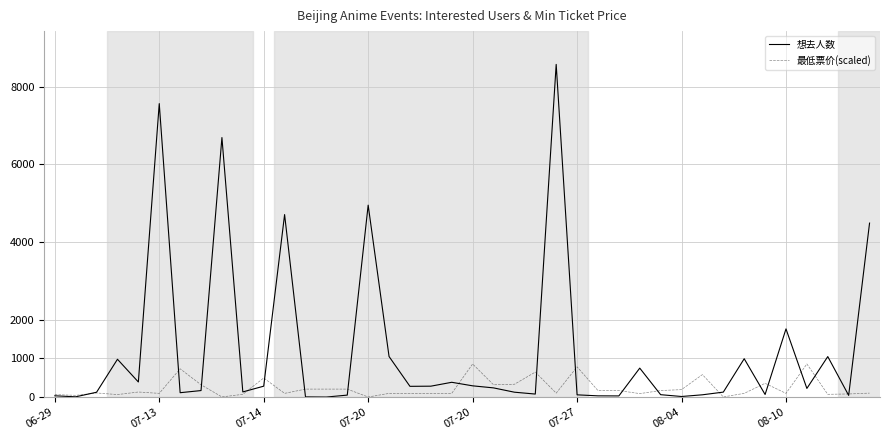

What is the greatest value displayed?

8572.0